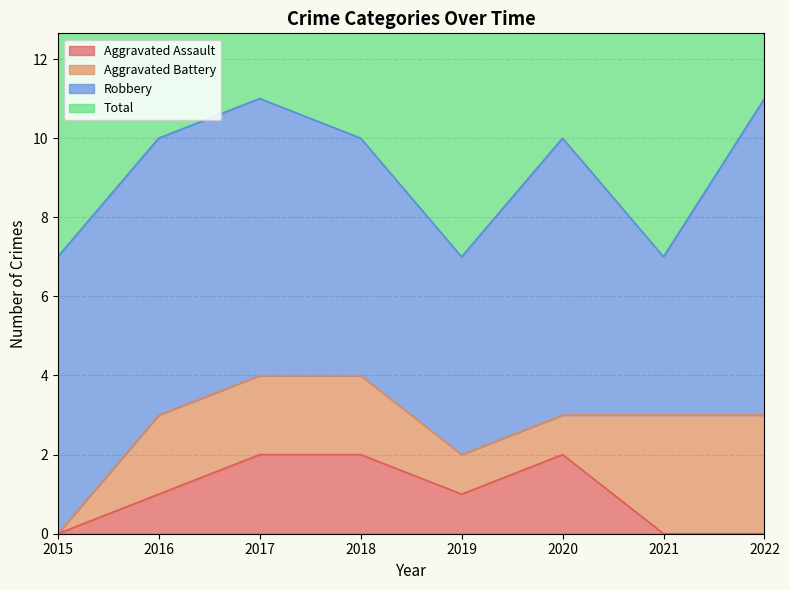

At how many categories does at least one series exceed 2?

8